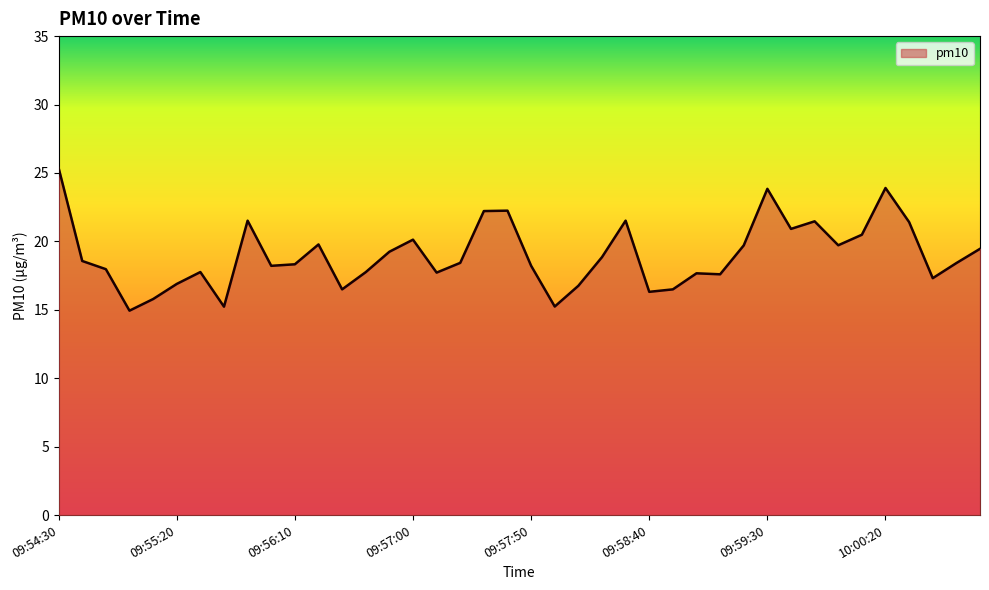

What is the smallest value displayed?

14.9